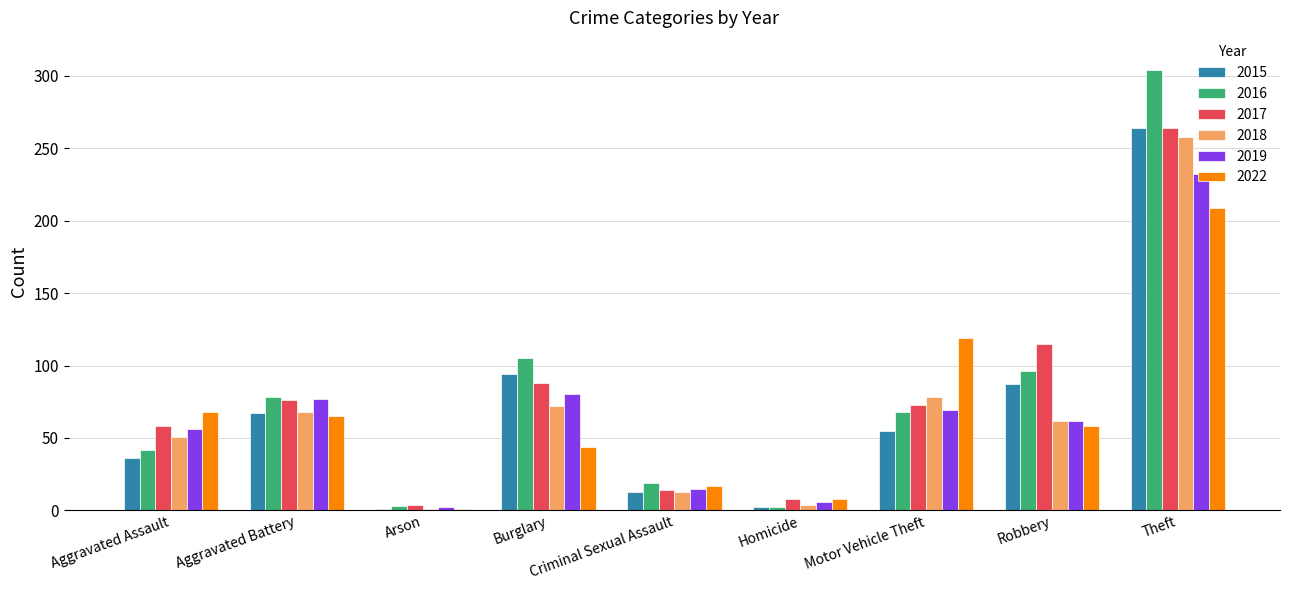

How many groups of bars are there?

9